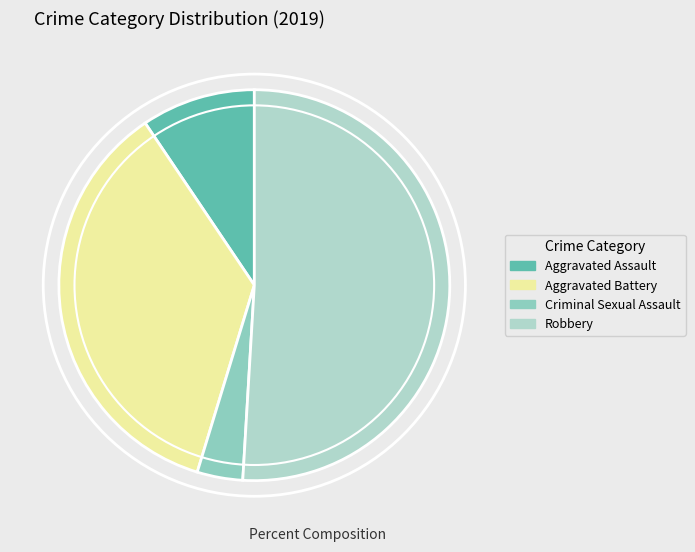

Count the number of slices in the pie.

4